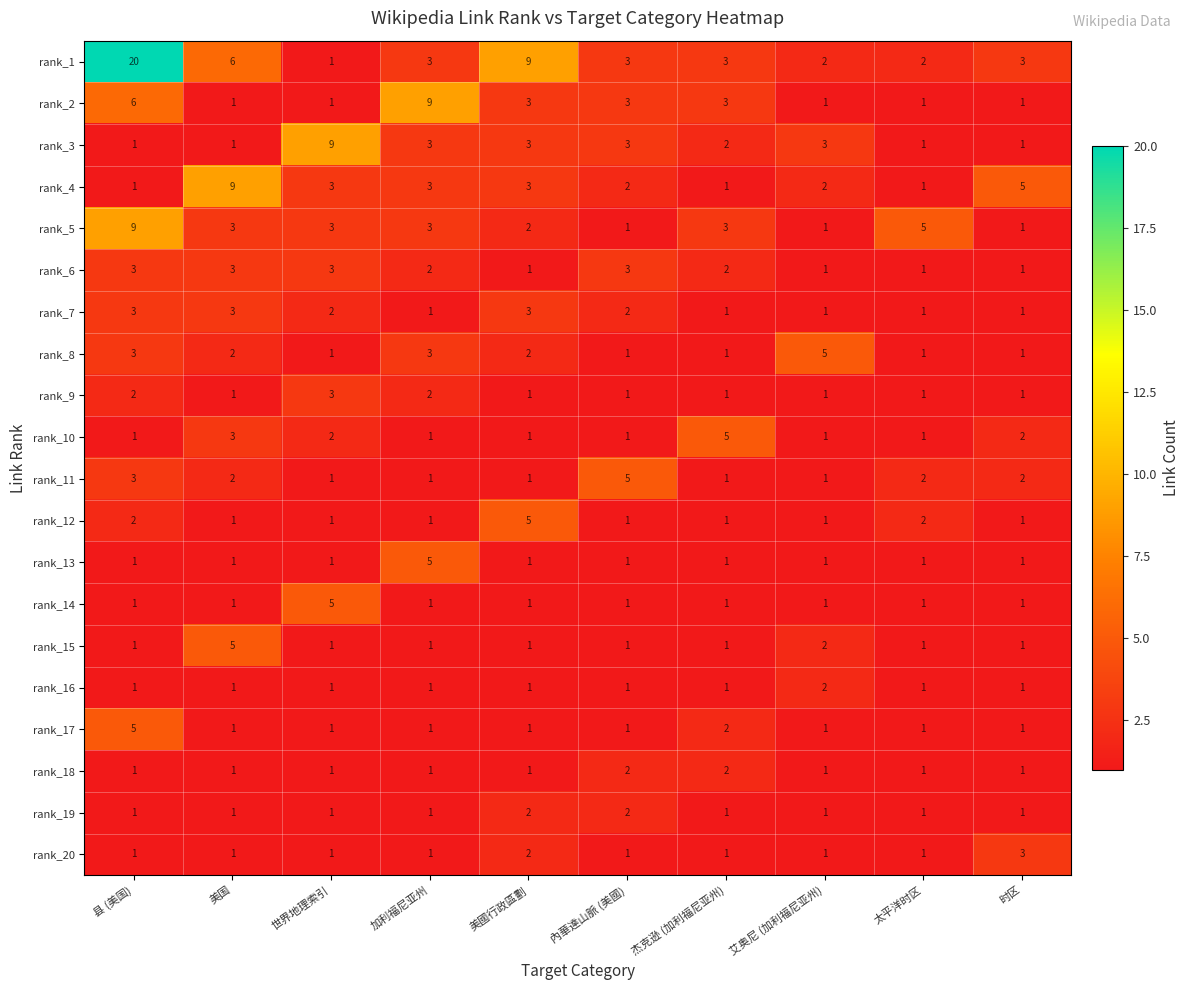

What is the sum of all rank_8 values?

20